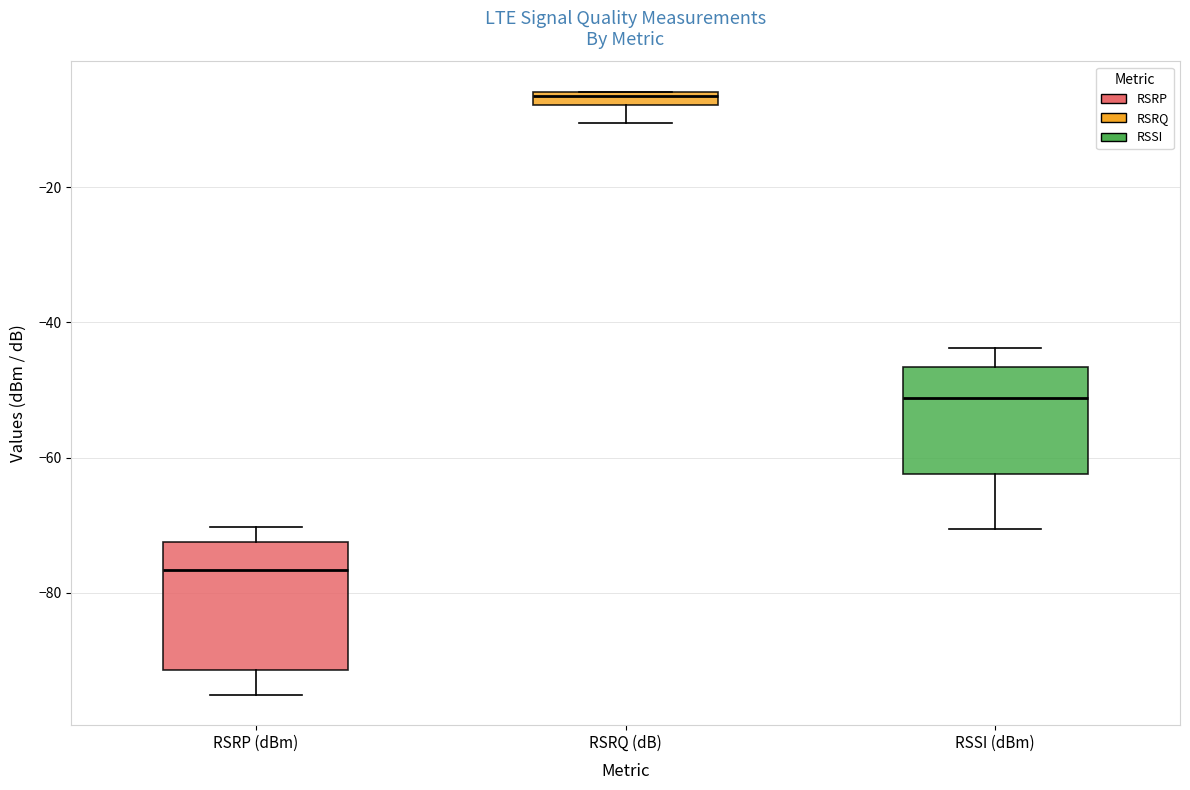

Where is the upper edge of the box for RSRQ (dB) on the y-axis? The values are not printed on the chart, so give them approximately, as read against the axis.

-6